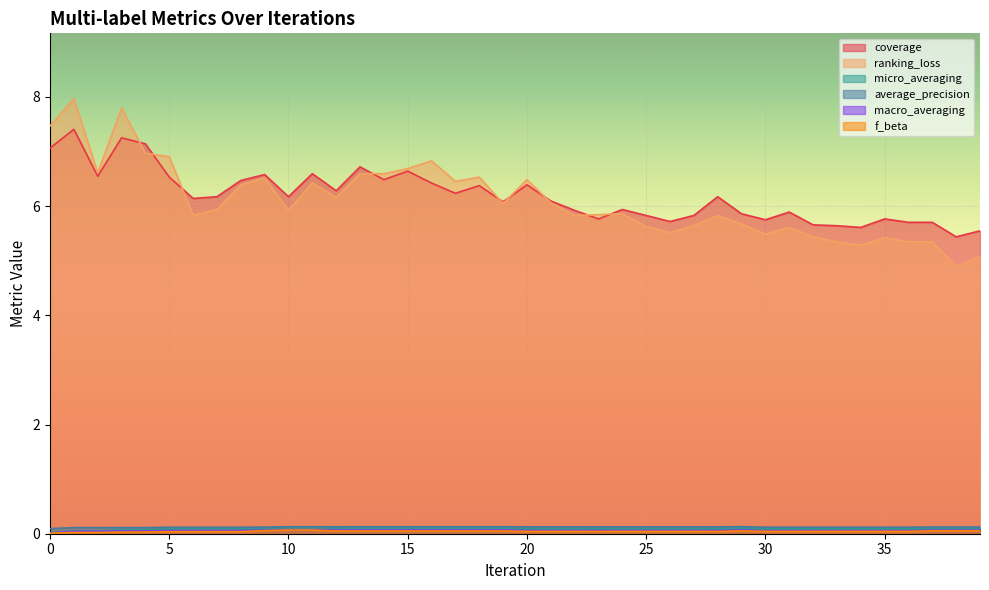

Count the average_precision values in the range 0 to 1.

40